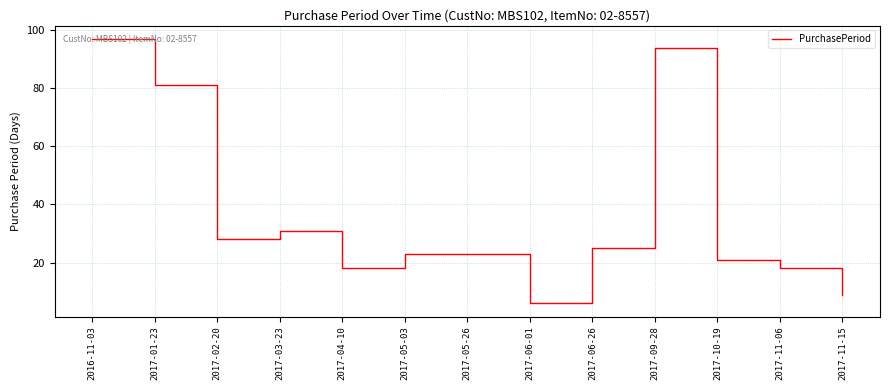

What is the change in value from 2017-03-23 to 2017-11-06?

-13